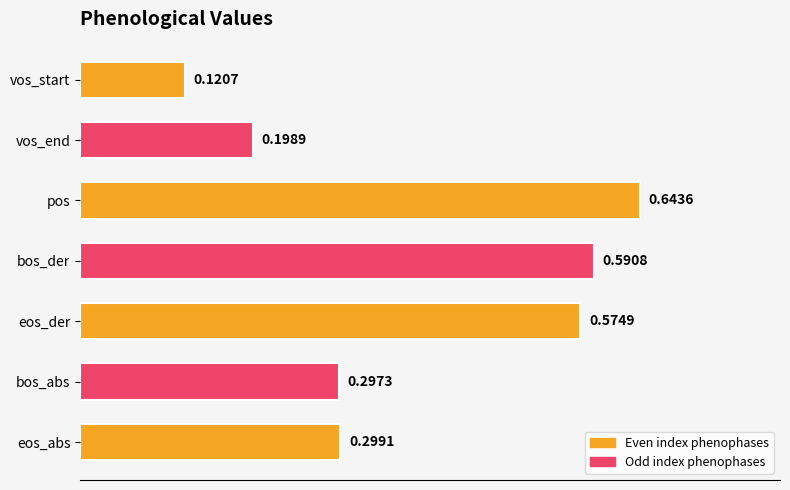

What is the sum of all values?

2.7